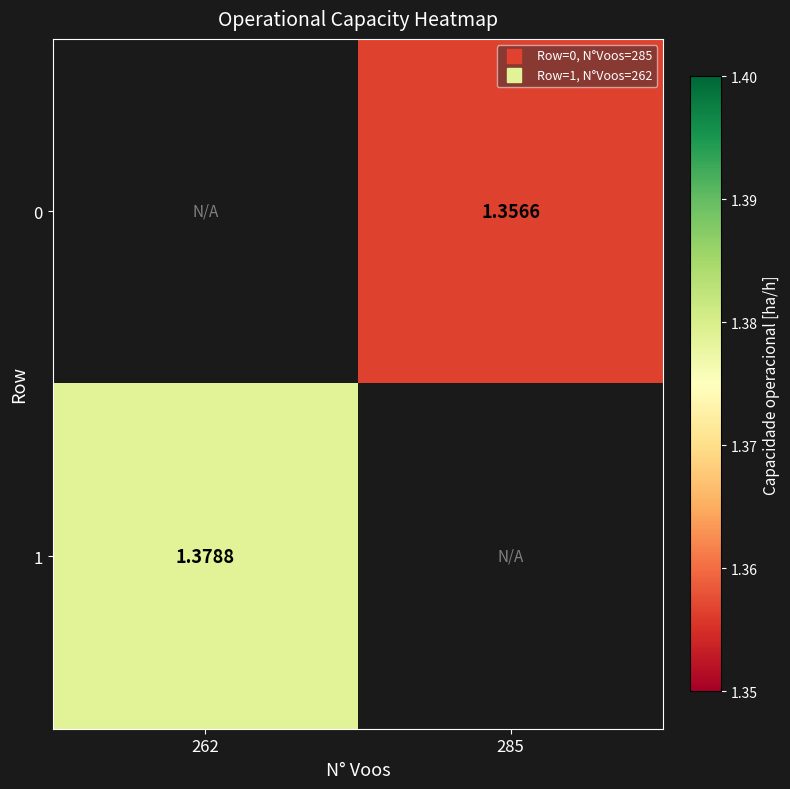

Which has a higher value, 262 or 285?

285